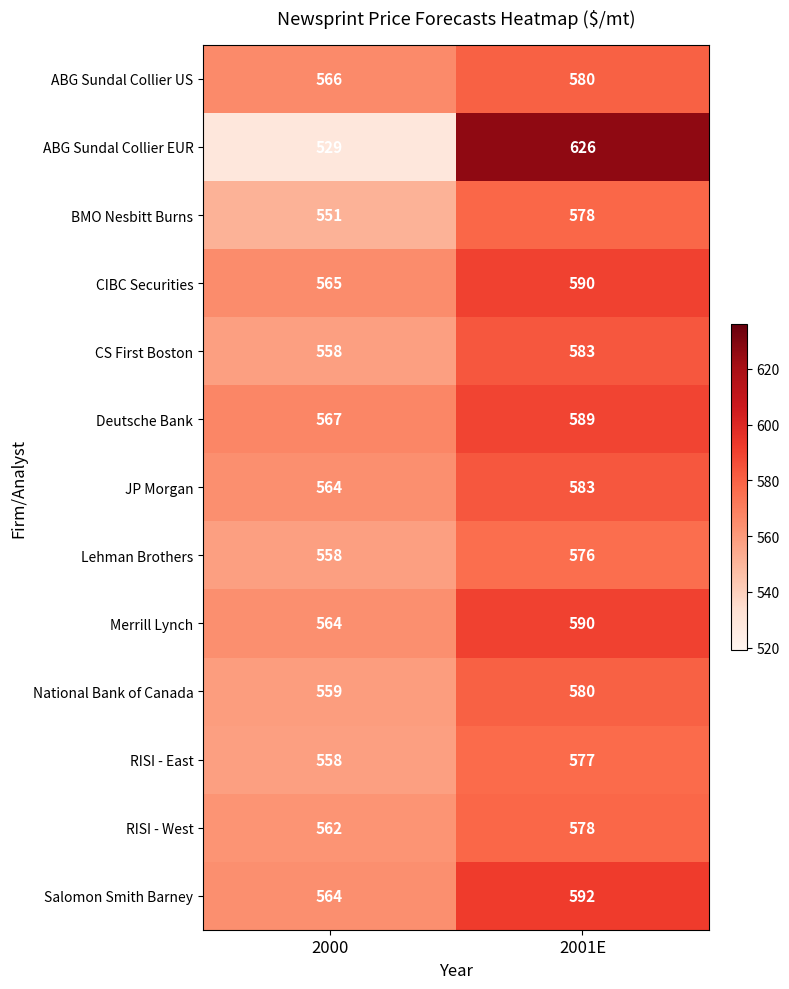

At which category is the sum across all series the highest?

2001E